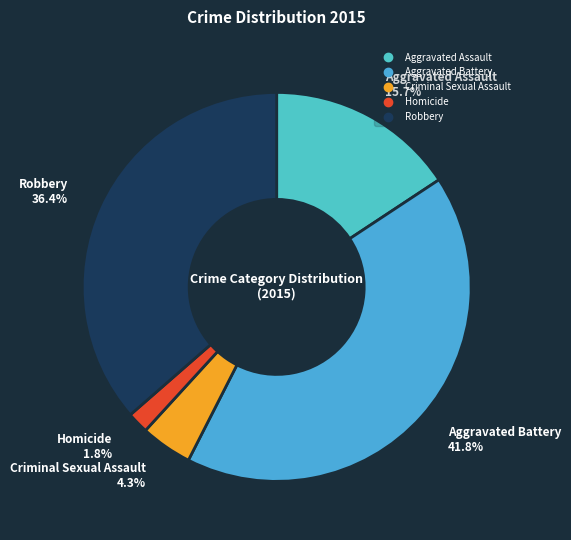

To the nearest percent, what is the average slice percentage?

20%